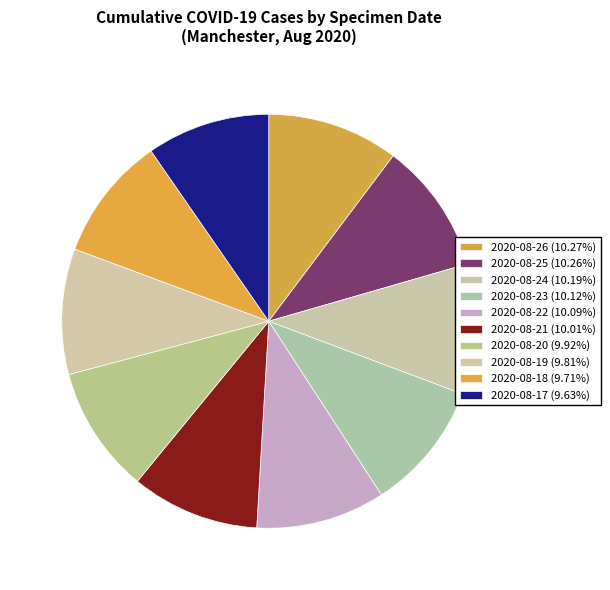

Combined, what portion of the pie is 2020-08-21 and 2020-08-18?

19.7%